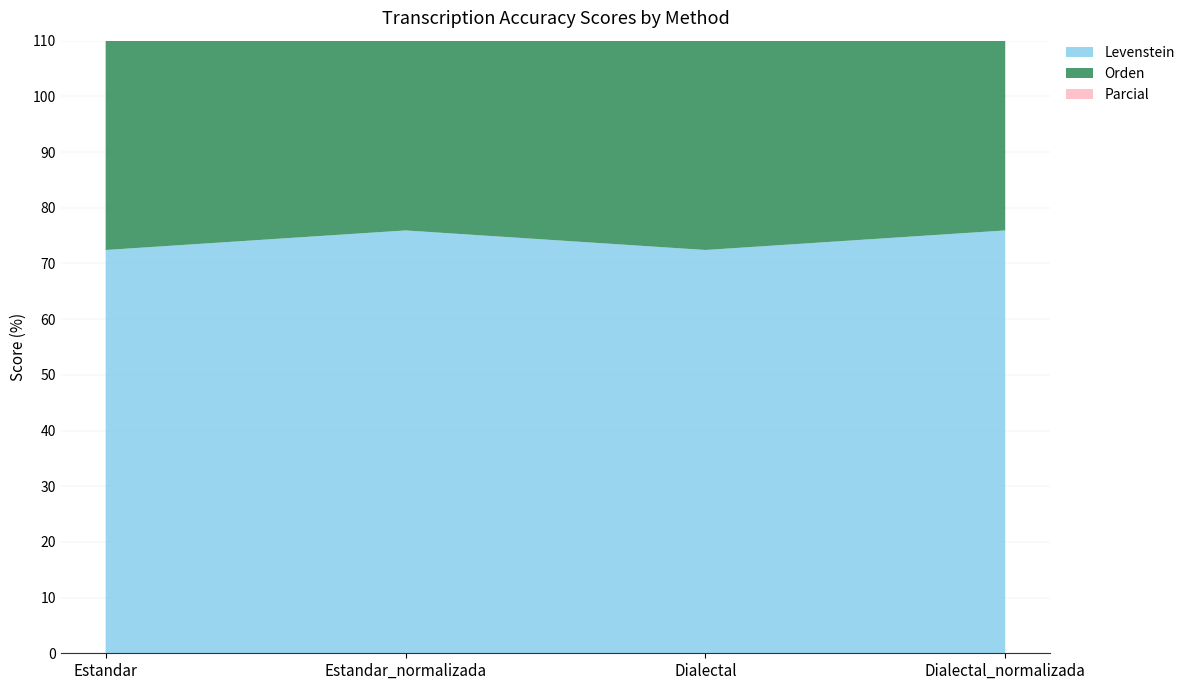

Reading right to left, transcribe all the data shown in this chart.

Levenstein: 75.9	72.4	75.9	72.4
Orden: 81.2	81.2	81.2	81.2
Parcial: 95.2	94.1	95.2	94.1